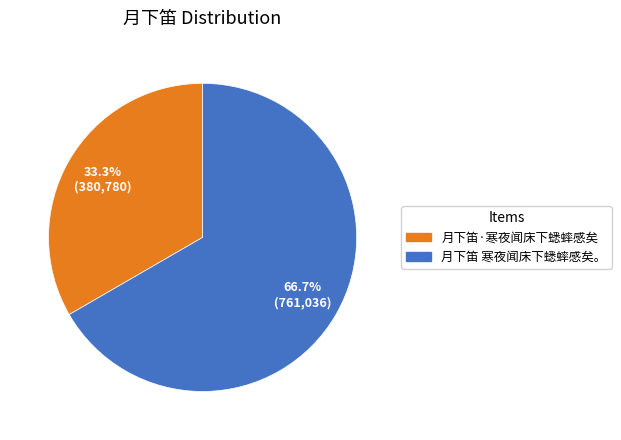

To the nearest percent, what portion does 月下笛·寒夜闻床下蟋蟀感矣 represent?

33%